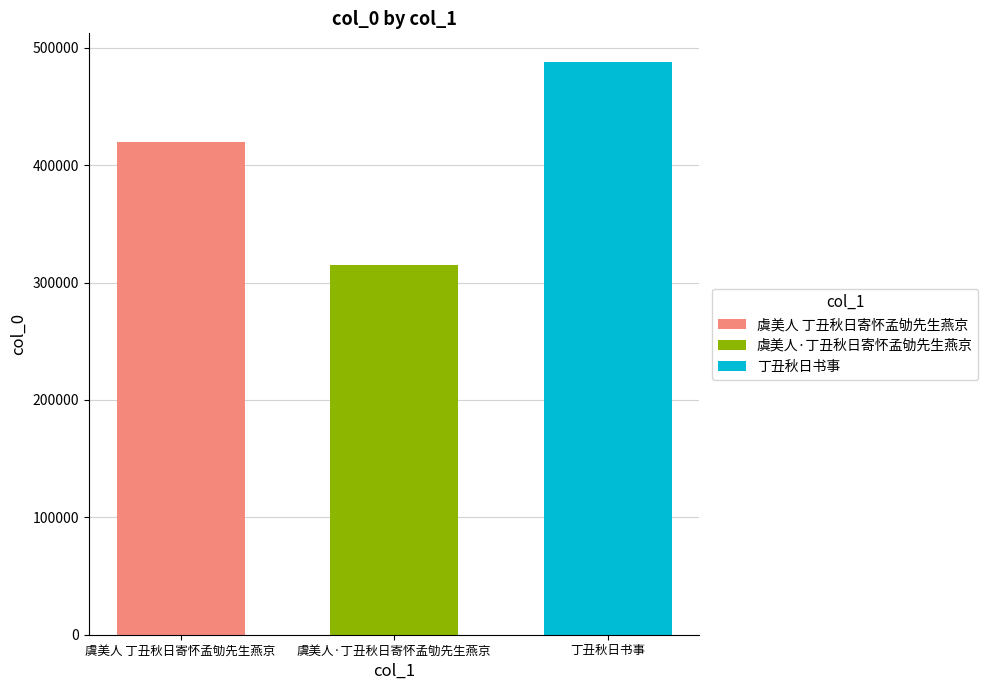

The 丁丑秋日书事 series shows 487844 at 虞美人·丁丑秋日寄怀孟劬先生燕京. True or false?

True